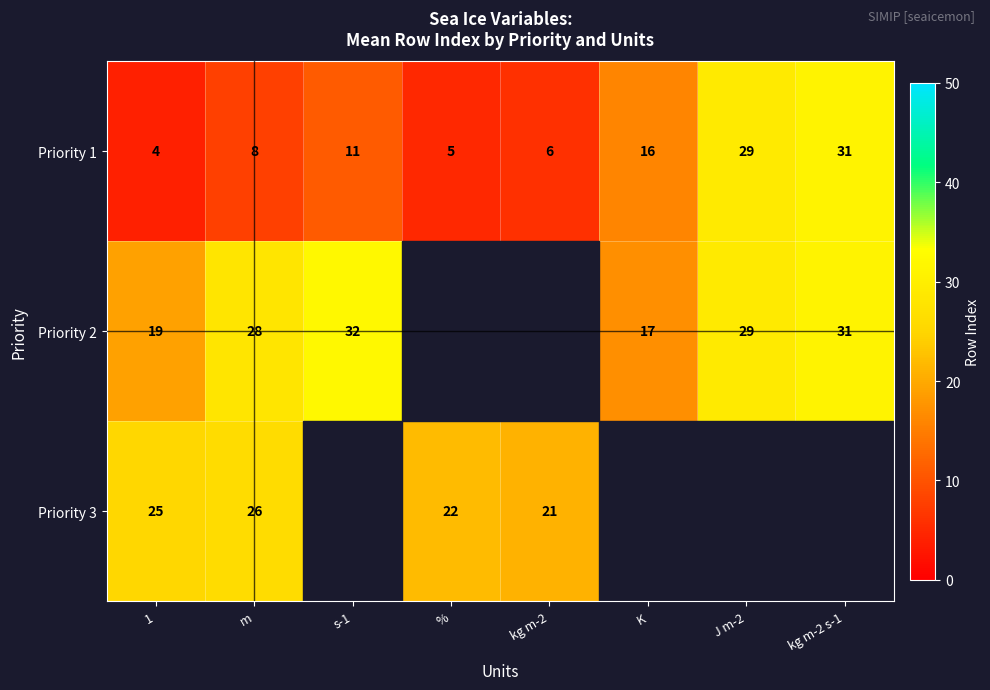

How many distinct data groups are displayed?

3